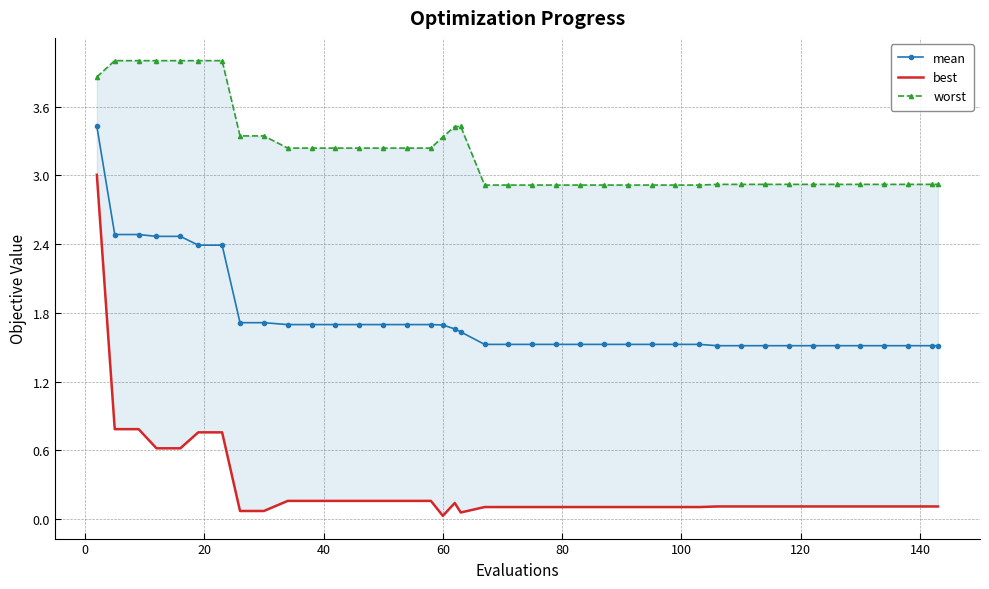

What is the value of the mean point at the 40th from the left?

1.5